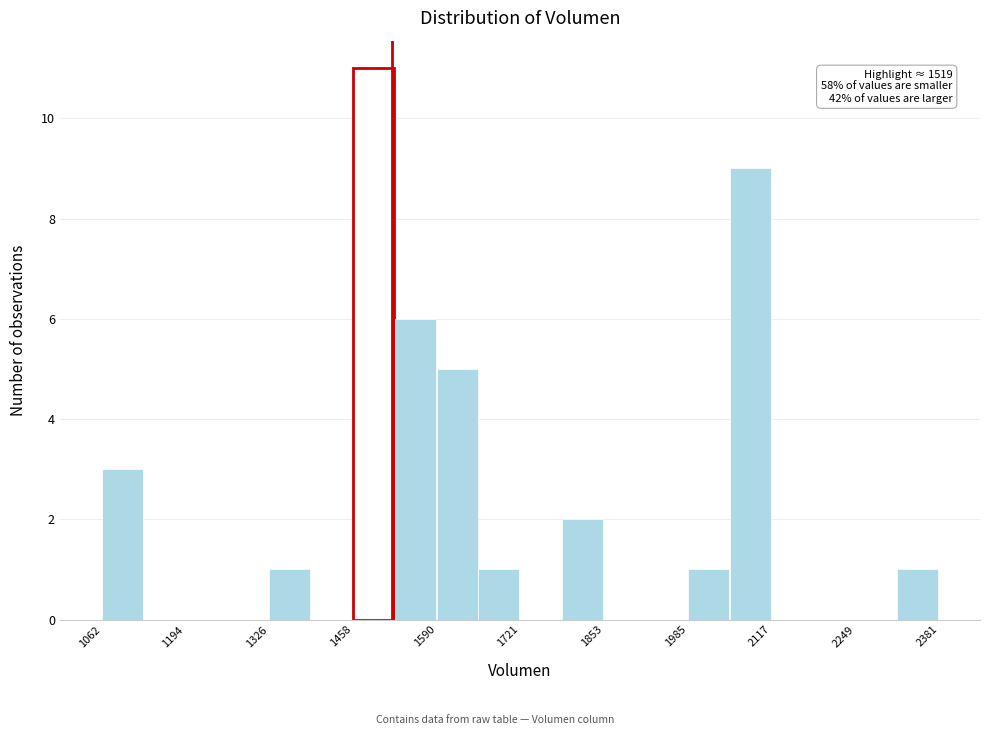

Read against the x-axis, roughly where is the centre of the tallest bar?

1500